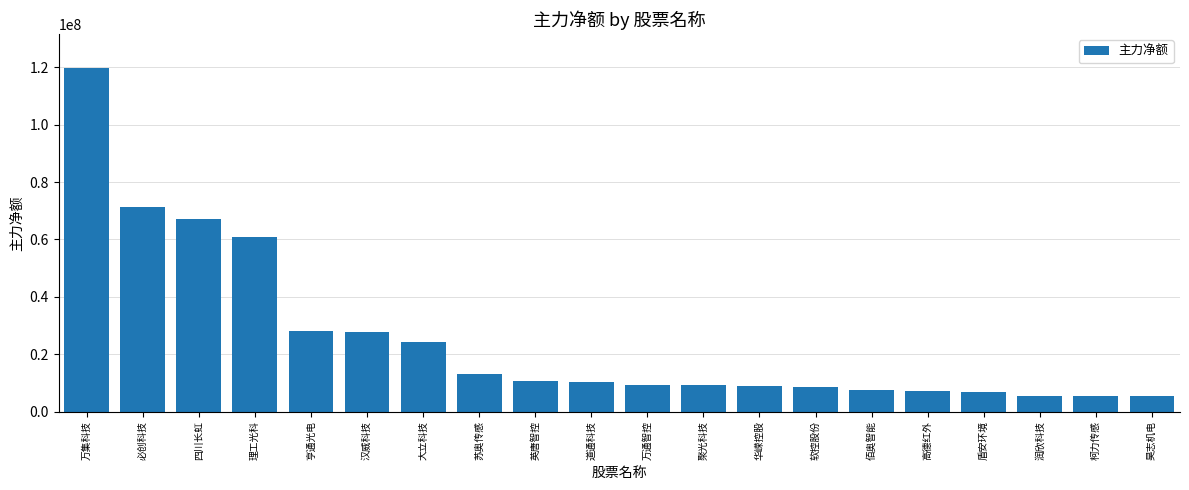

Where is the data nearest to the value 62473325?

理工光科